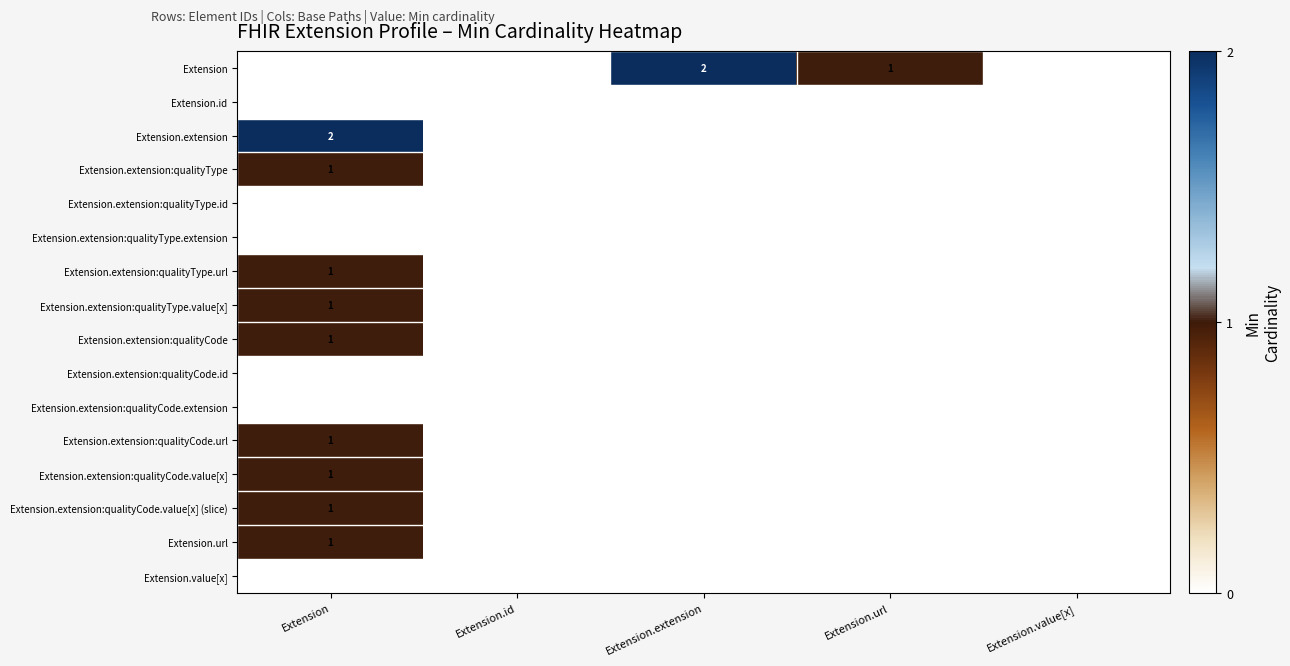

Count the Extension.extension:qualityCode.value[x] (slice) values in the range 0 to 1.

5